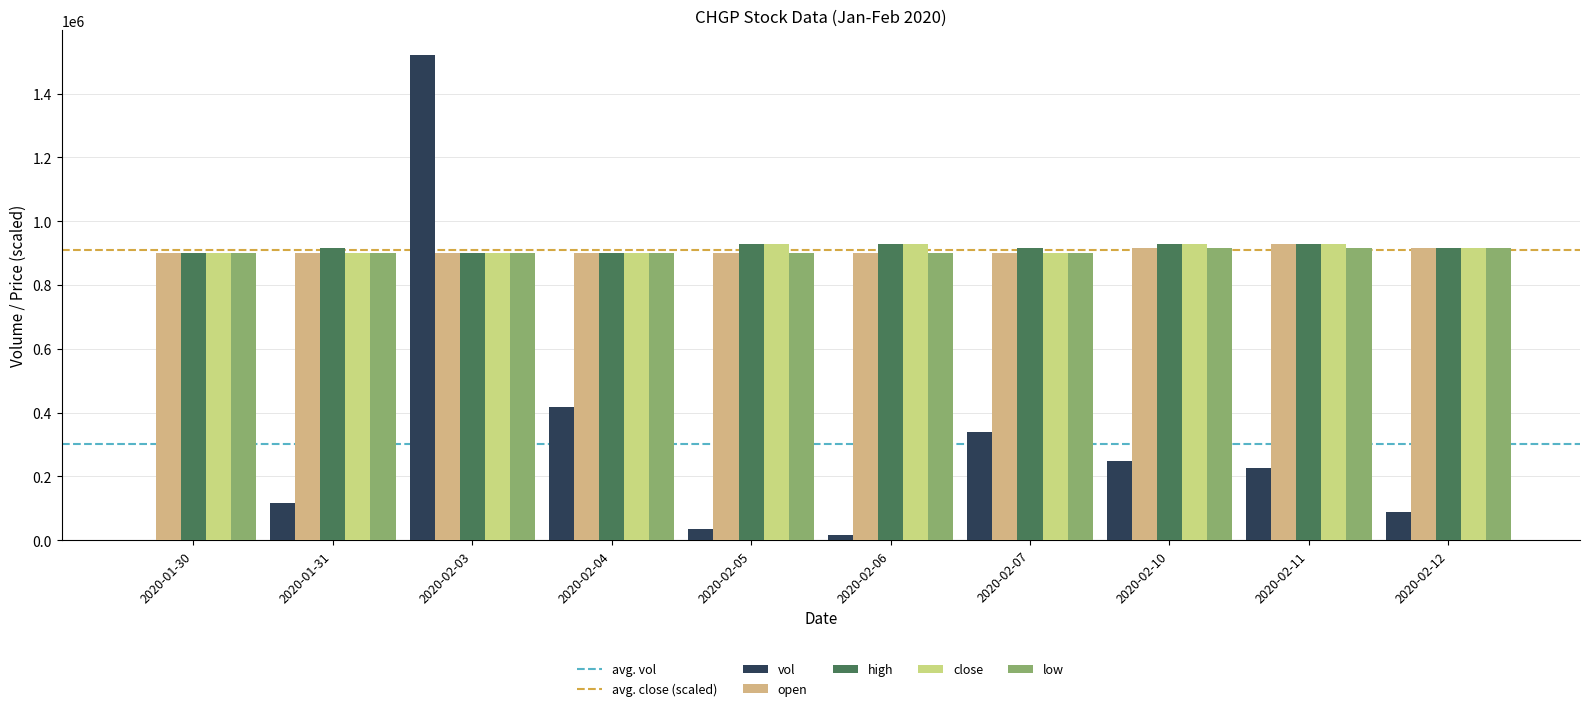

Are the bars horizontal?

No